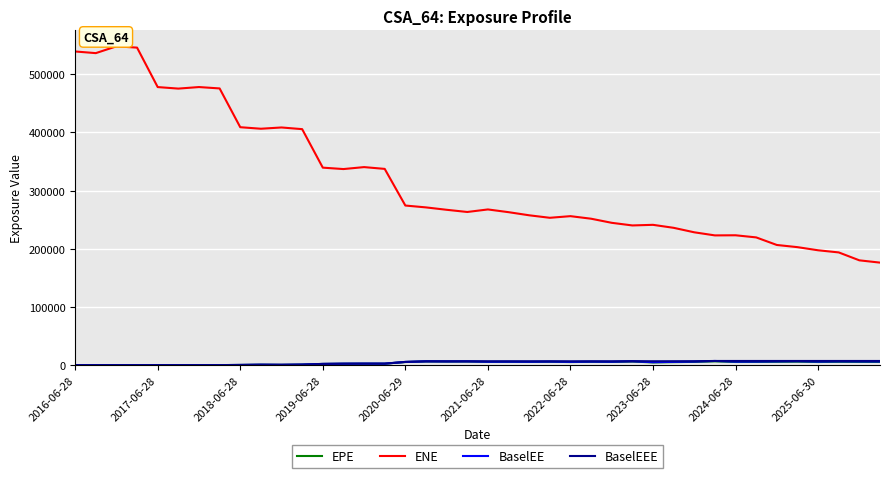

True or false: ENE and BaselEE cross at least once.

False